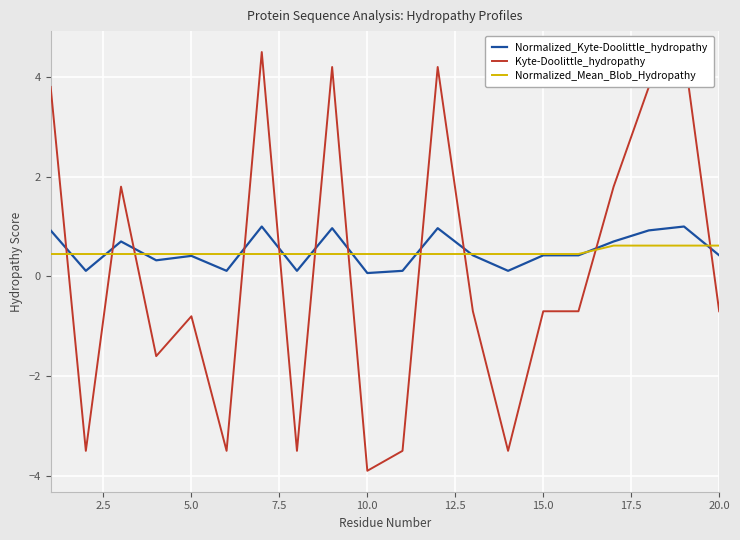

True or false: Kyte-Doolittle_hydropathy has more than 1 interior local peaks.

True